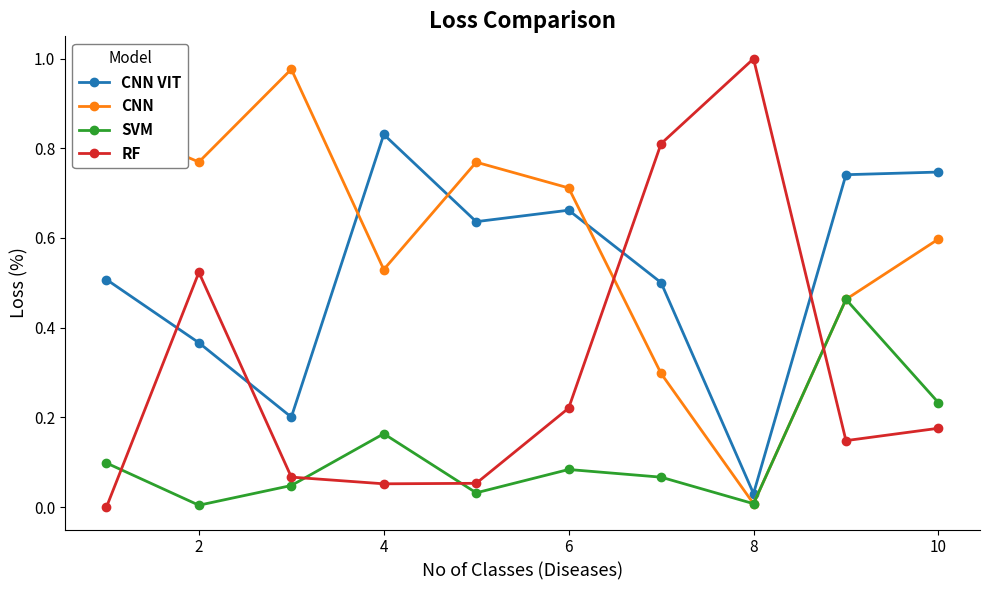

Which series has the largest total across all categories?

CNN